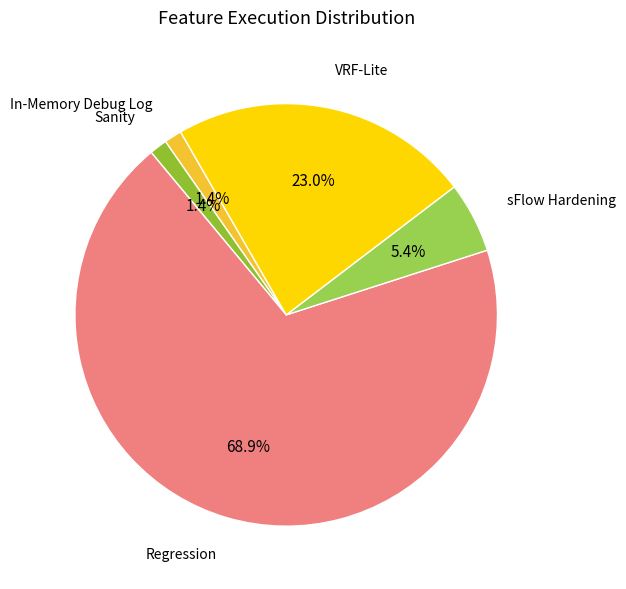

Which has a higher value, Regression or sFlow Hardening?

Regression